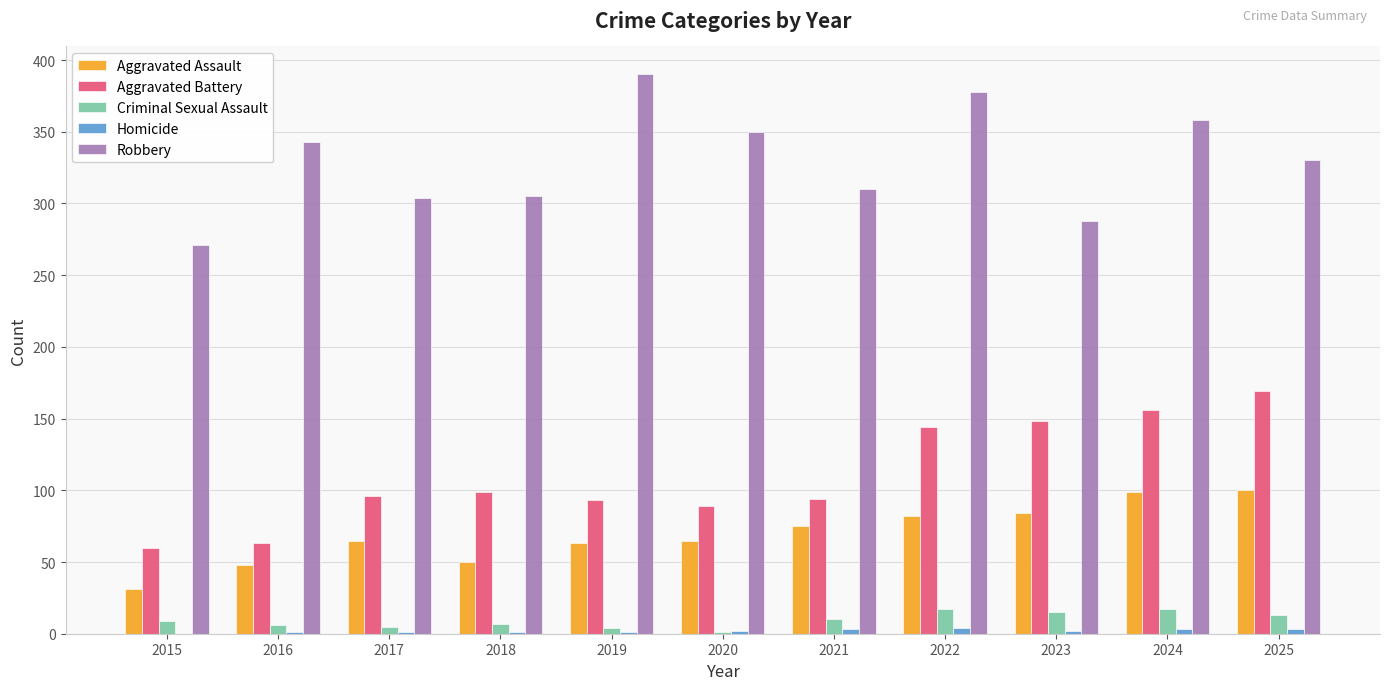

What is the average value of the Criminal Sexual Assault series?

9